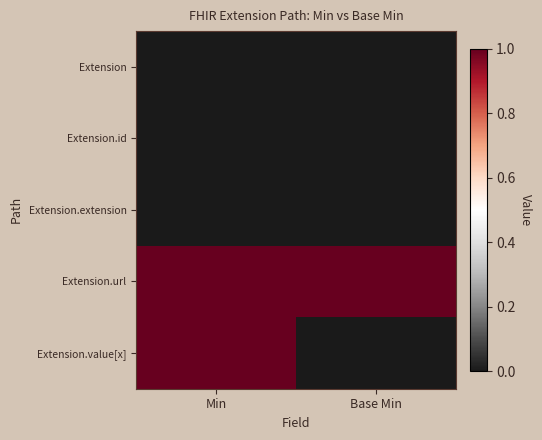

Reading left to right, transcribe all the data shown in this chart.

Extension: Min=0	Base Min=0
Extension.id: Min=0	Base Min=0
Extension.extension: Min=0	Base Min=0
Extension.url: Min=1	Base Min=1
Extension.value[x]: Min=1	Base Min=0